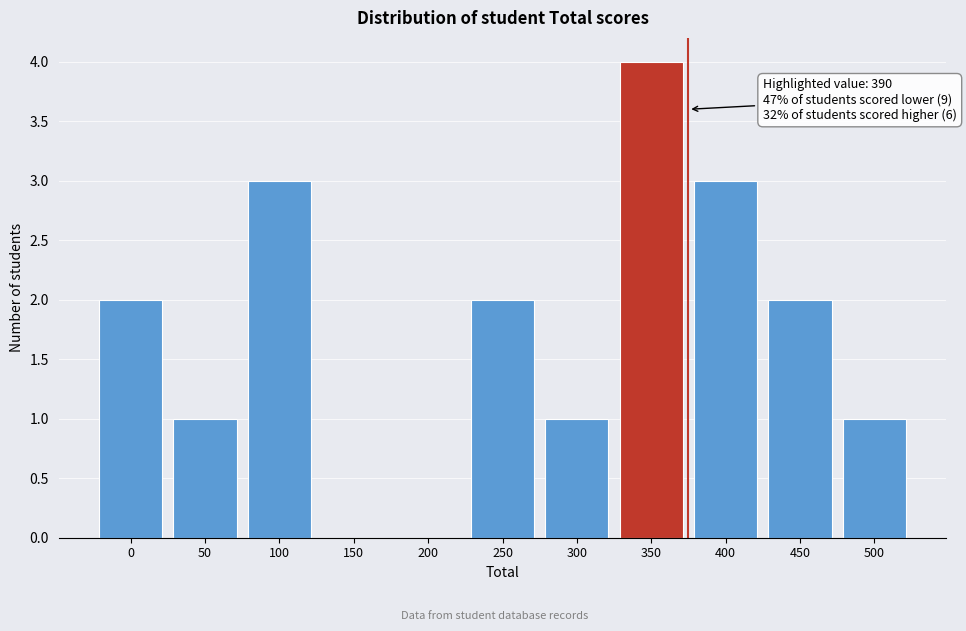

Reading right to left, extract all data points from this chart.

500=1	450=2	400=3	350=4	300=1	250=2	200=0	150=0	100=3	50=1	0=2